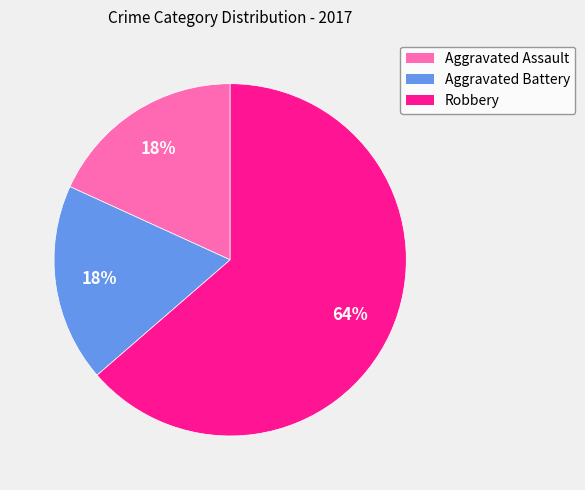

Is the sum of Aggravated Battery and Robbery greater than half?

Yes